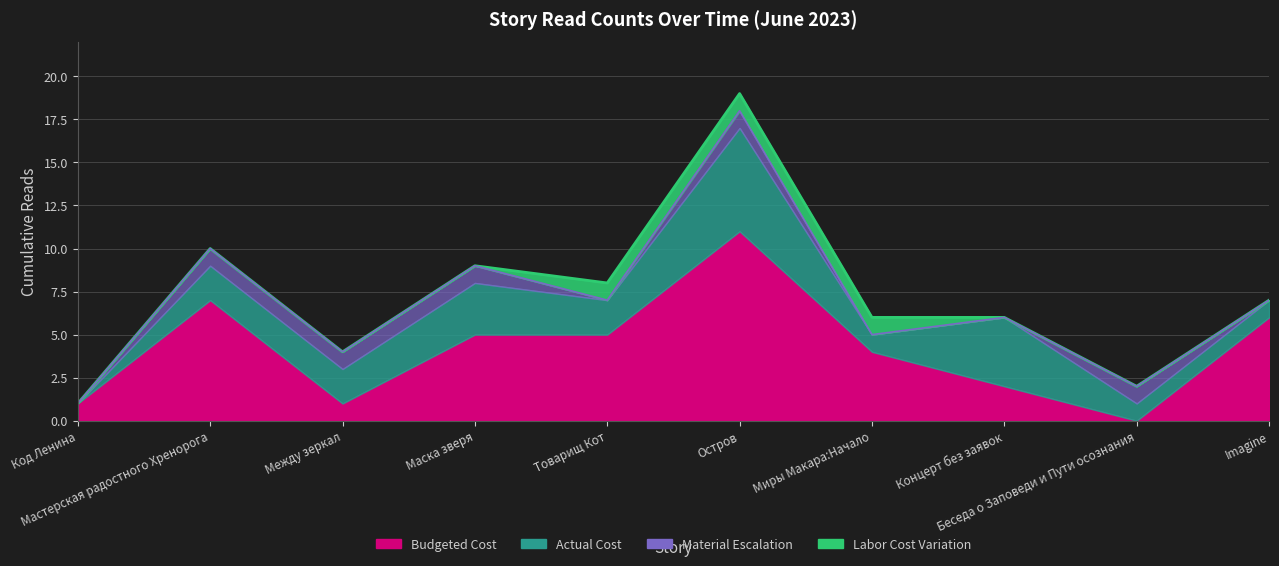

What is the value of the Actual Cost point at the 8th from the left?

6